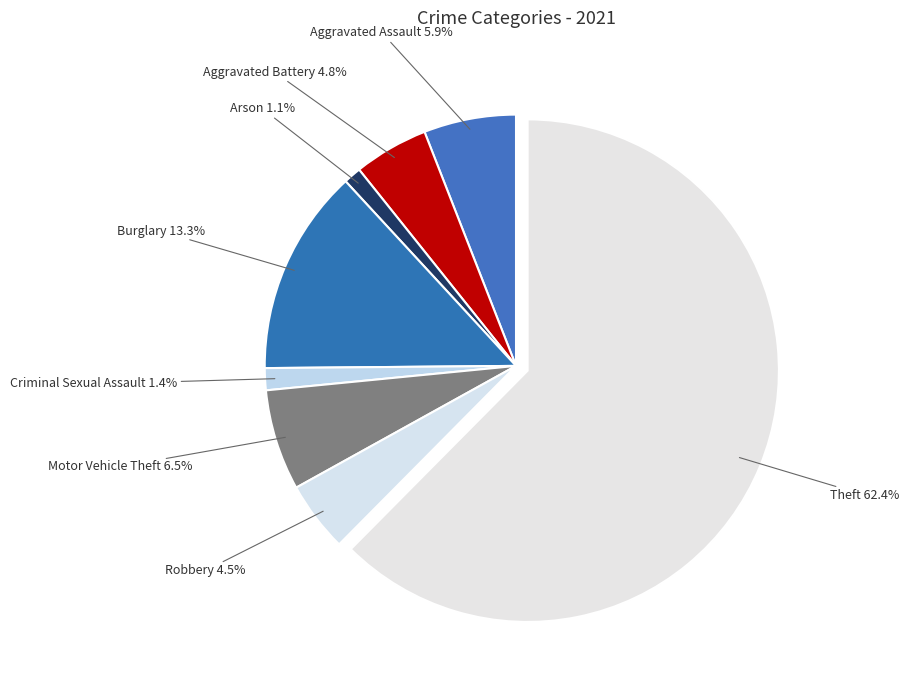

What is the majority slice?

Theft